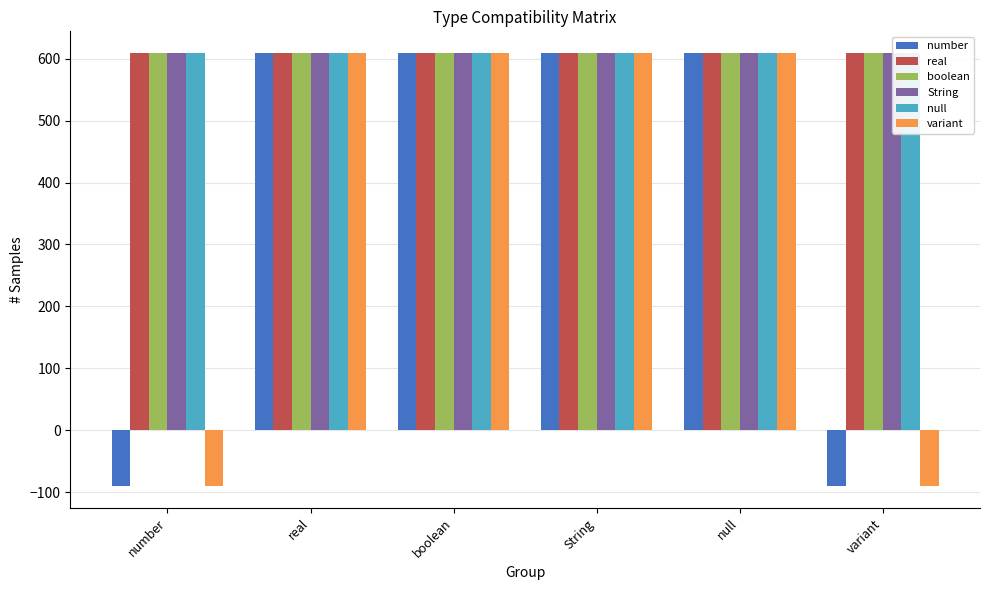

What is the label of the 5th bar from the left?

null